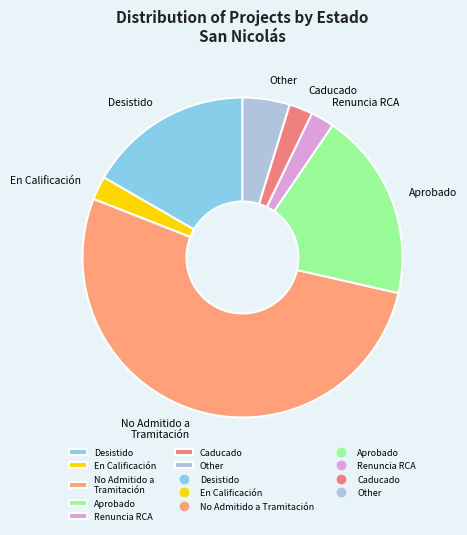

Does any single category account for the majority?

Yes